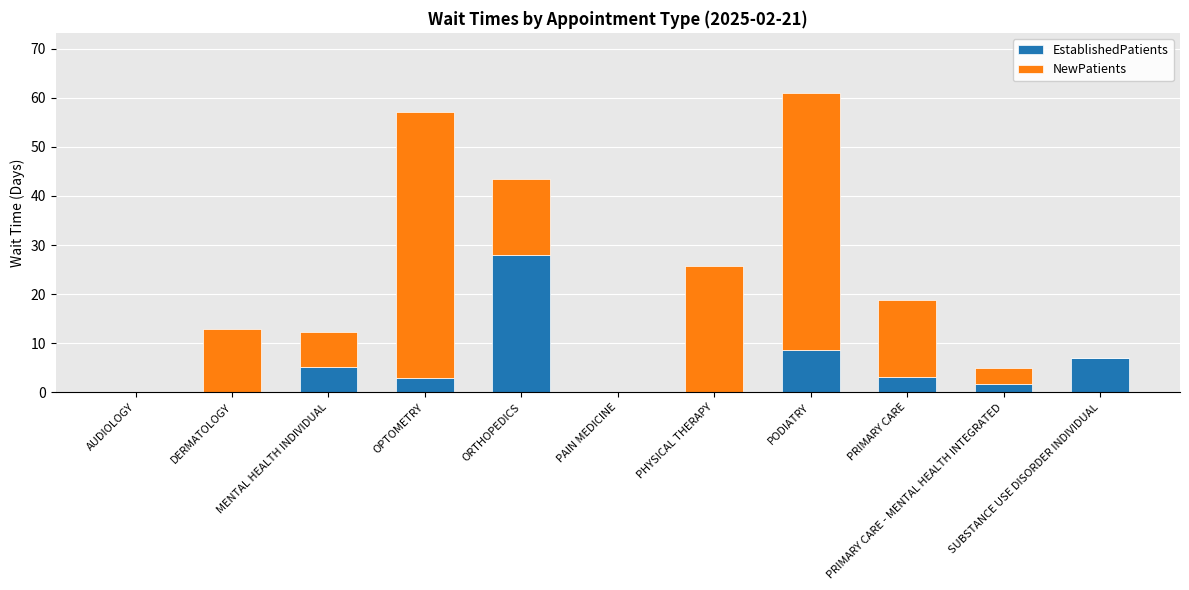

Where does the EstablishedPatients series first go above 2?

MENTAL HEALTH INDIVIDUAL